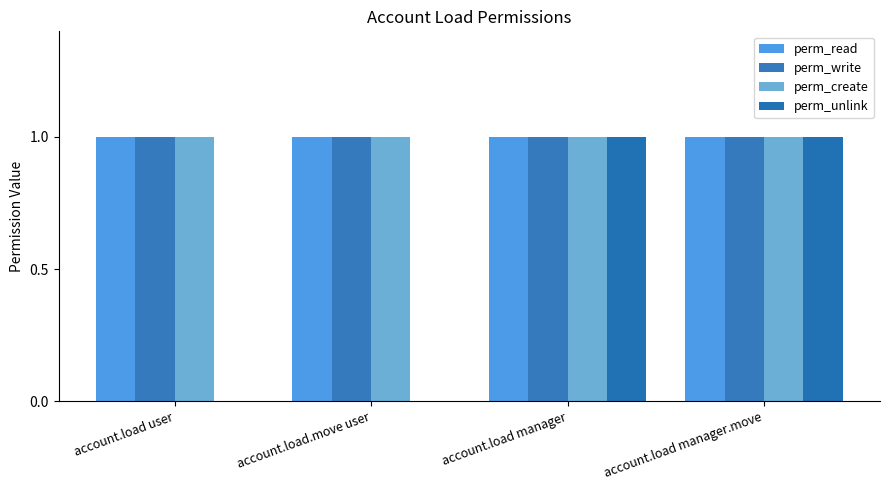

What is the lowest value of the perm_write series?

1